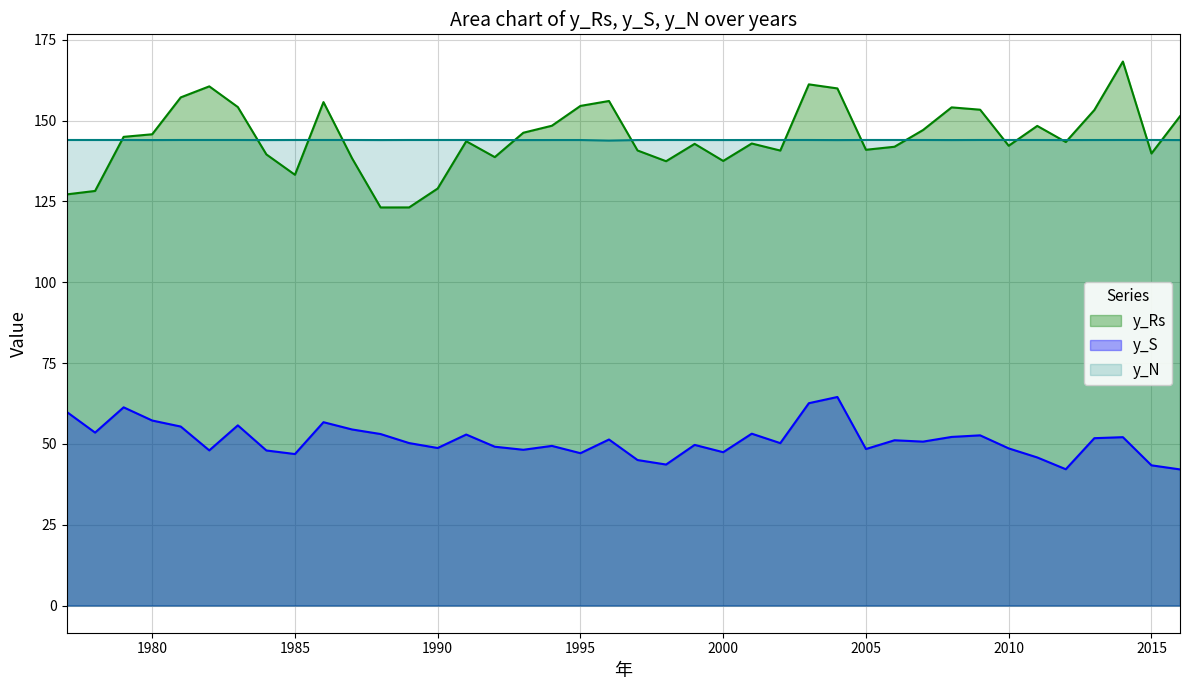

What is the sum of the y_Rs values at 1982 and 1997?

301.4